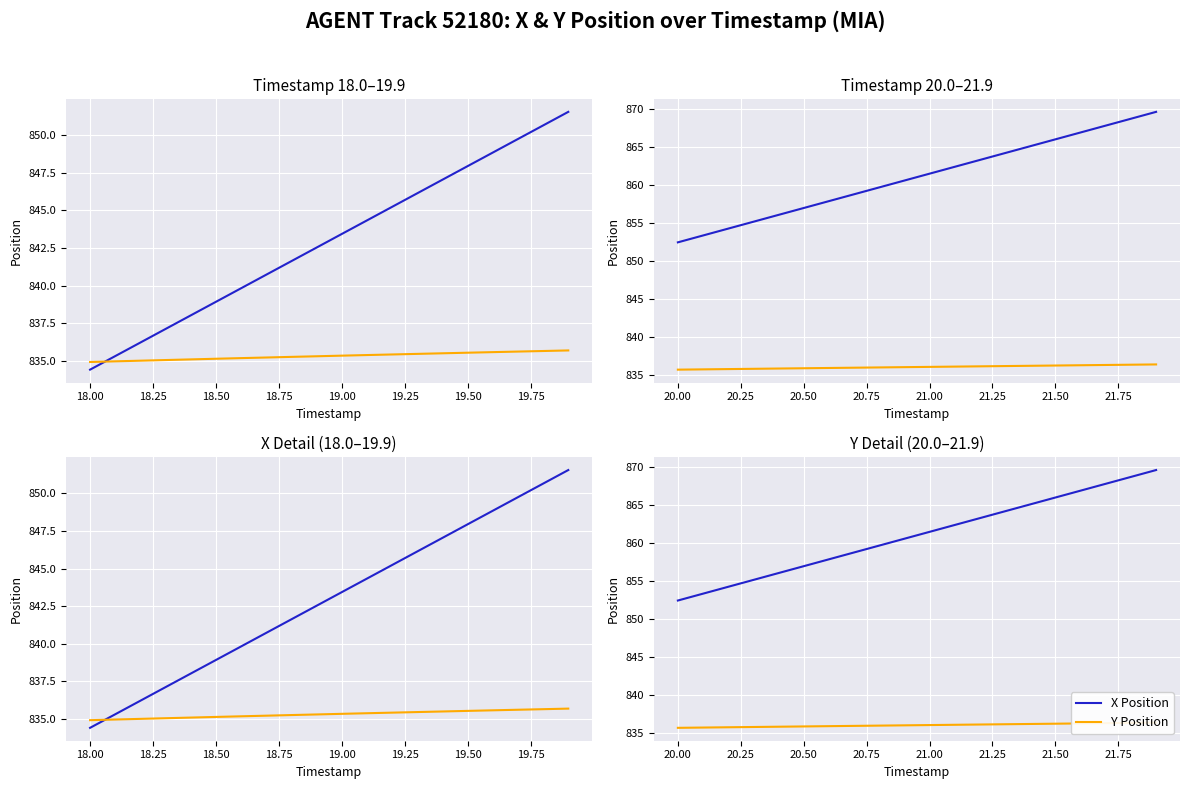

True or false: Y Position has more than 2 points higher than both neighbors.

False